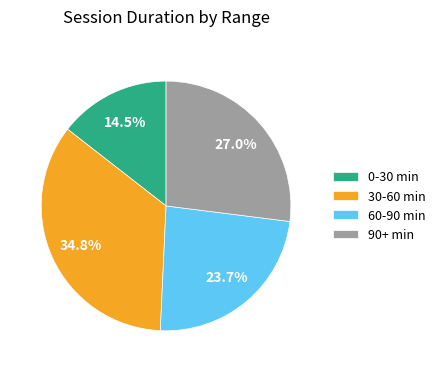

What is the total percentage of 0-30 min and 30-60 min?

49.3%